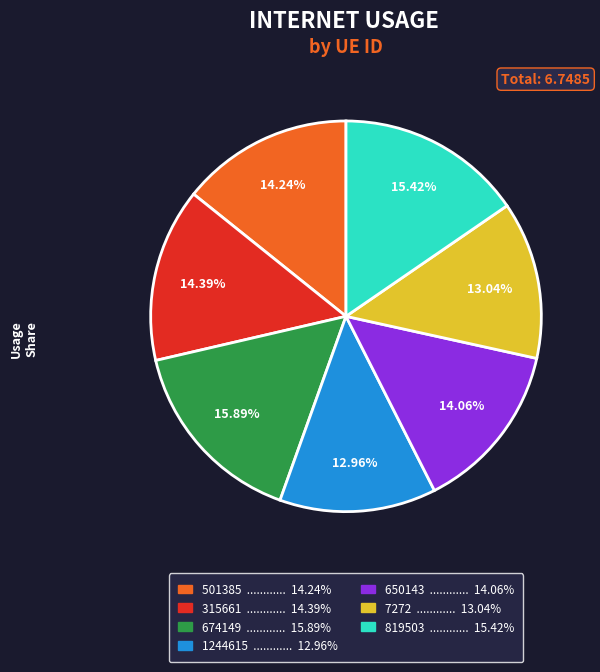

Does any single category account for the majority?

No